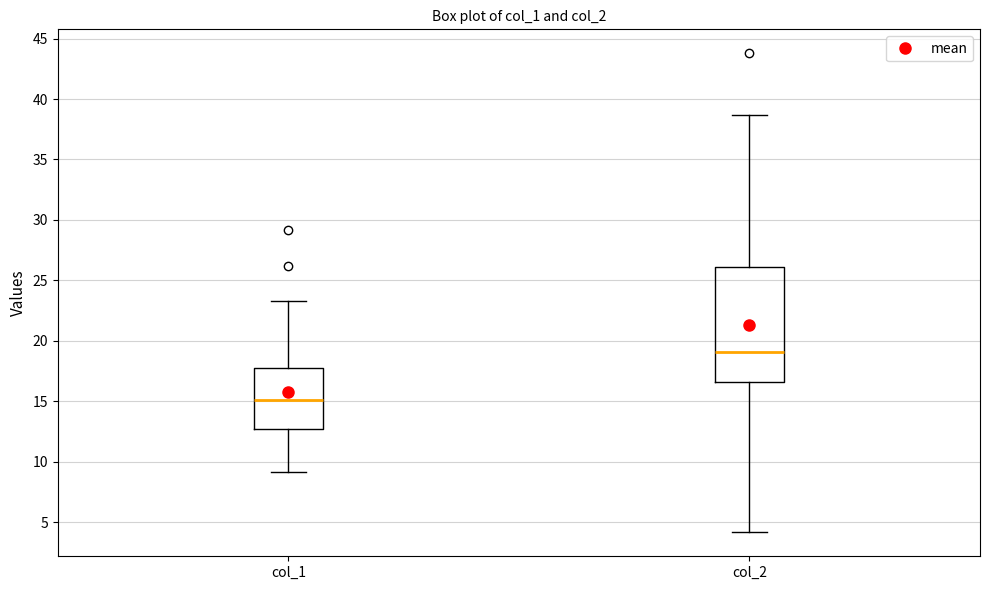

Where is the lower edge of the box for col_2 on the y-axis? The values are not printed on the chart, so give them approximately, as read against the axis.

16.5